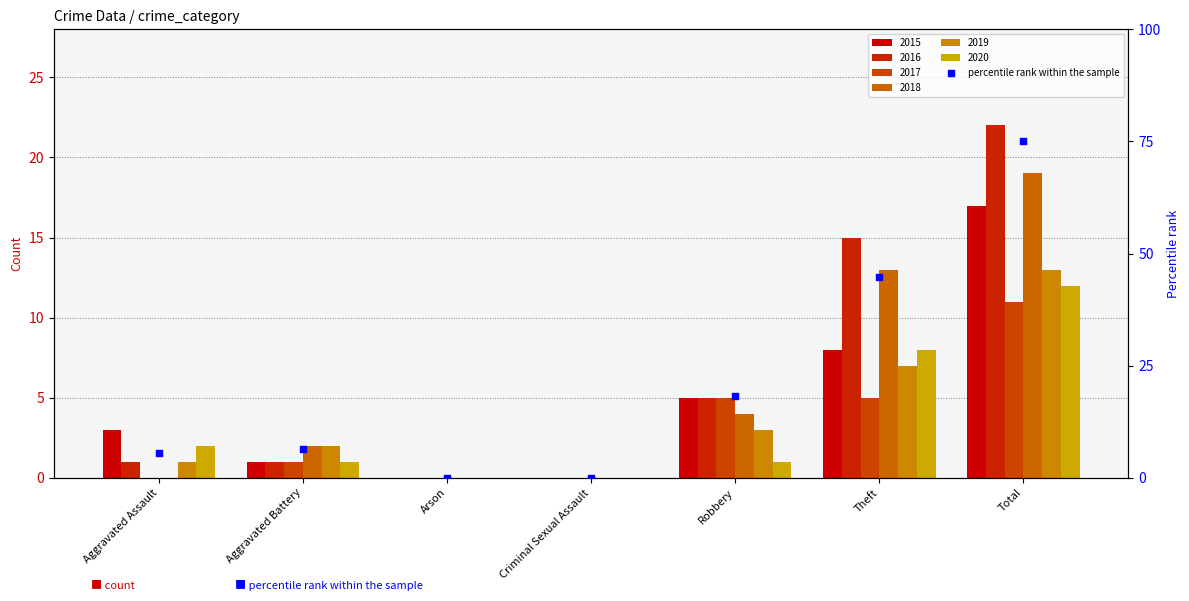

What is the change in value from Aggravated Battery to Theft?

+38.3